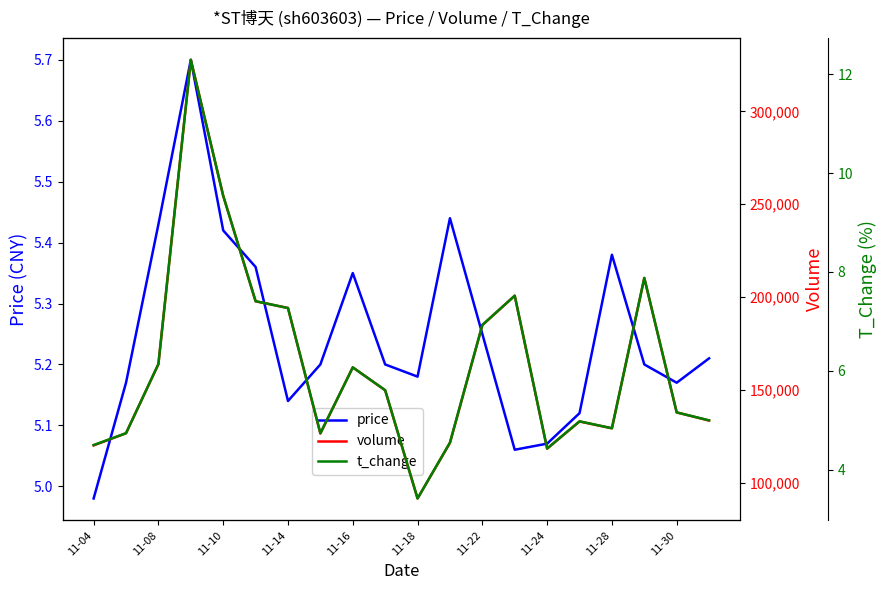

The price series shows 3.2 at 11-14. True or false?

False